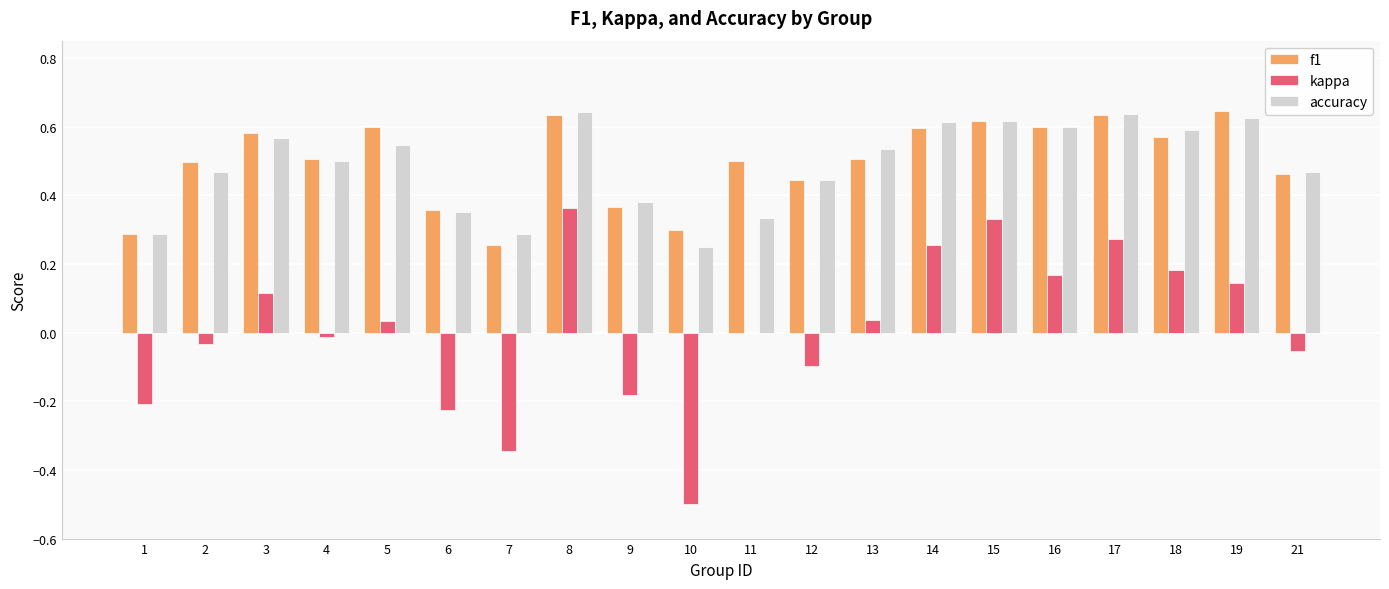

What is the sum of all accuracy values?

9.7